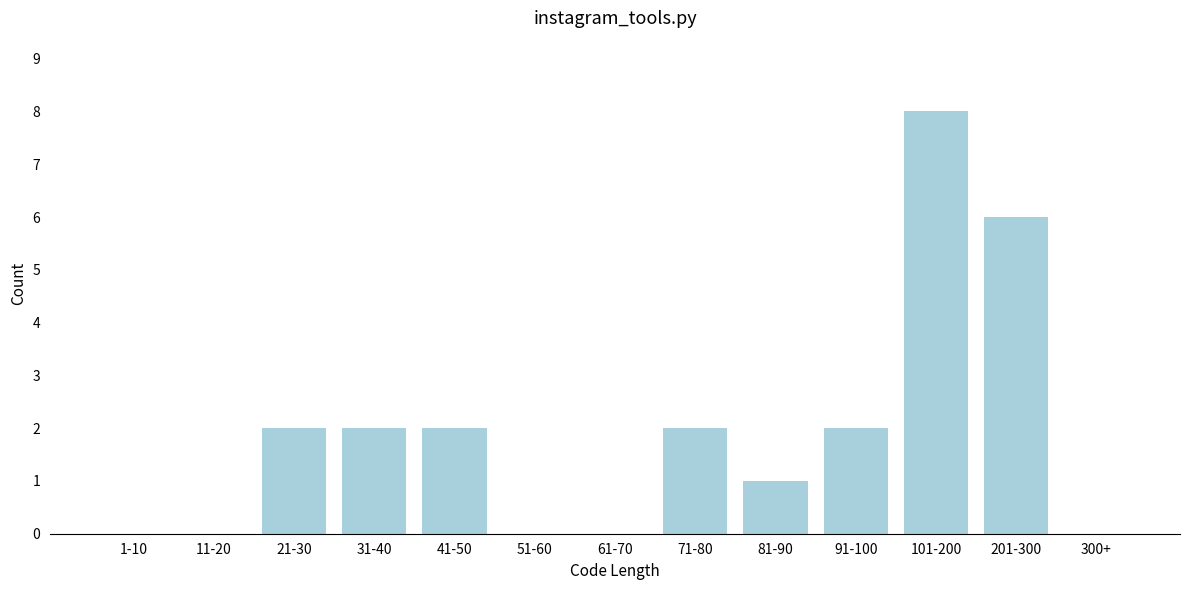

Reading left to right, what are all the values shown in this chart?

1-10=0	11-20=0	21-30=2	31-40=2	41-50=2	51-60=0	61-70=0	71-80=2	81-90=1	91-100=2	101-200=8	201-300=6	300+=0